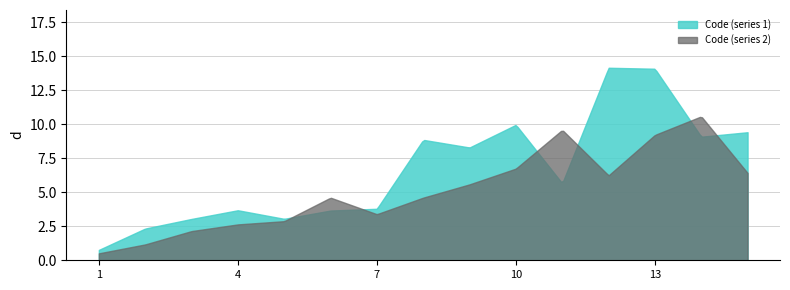

Which series has the largest range (max minus min)?

Code (series 1)